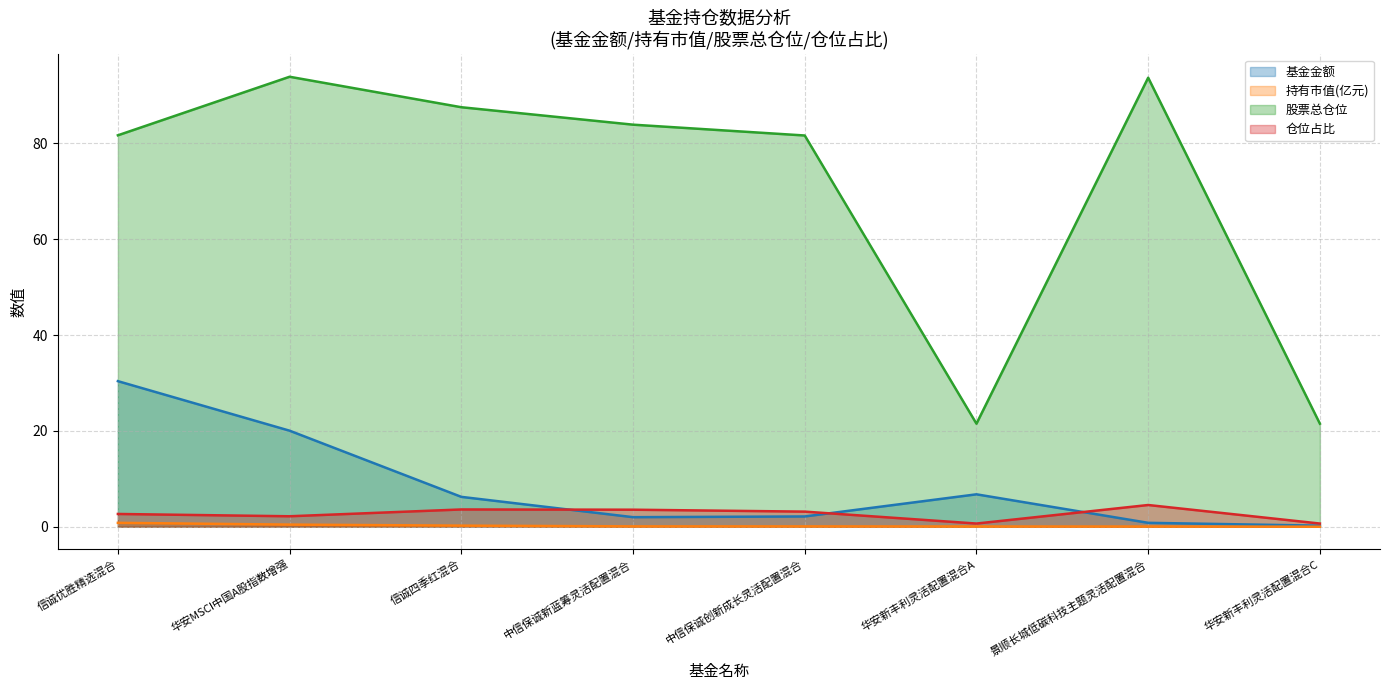

What position from the left is 中信保诚创新成长灵活配置混合?

5